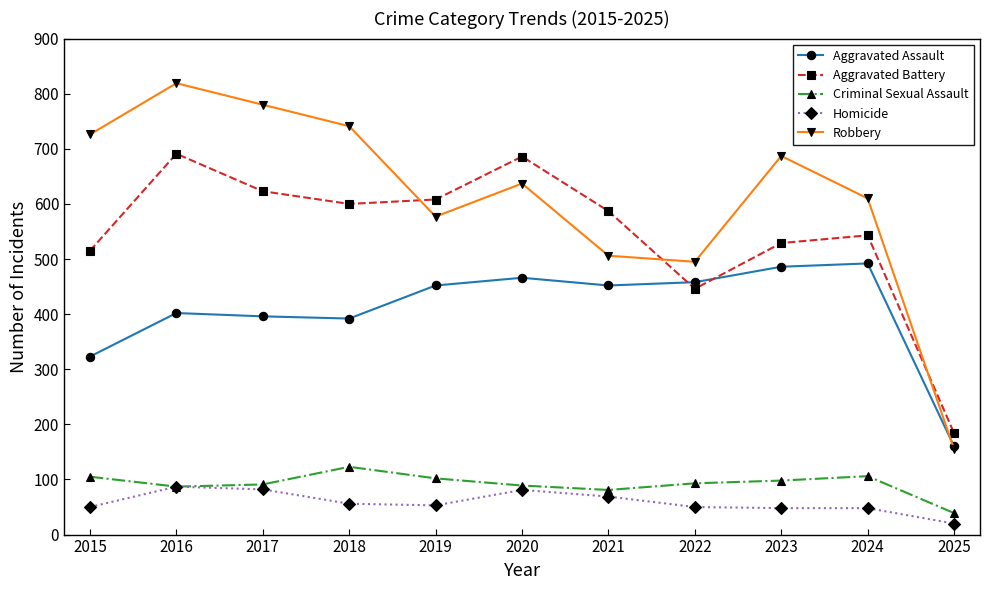

True or false: Aggravated Assault has more than 0 interior local peaks.

True